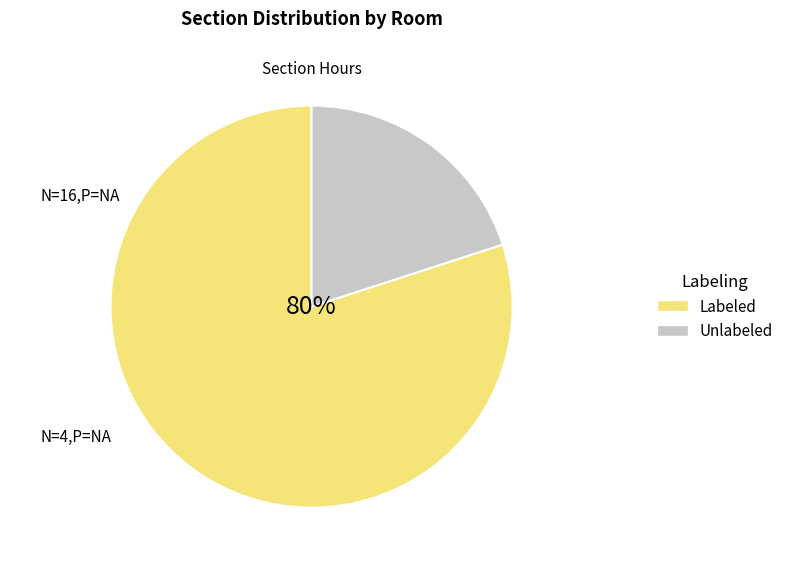

Does Labeled account for over 50% of the chart?

Yes